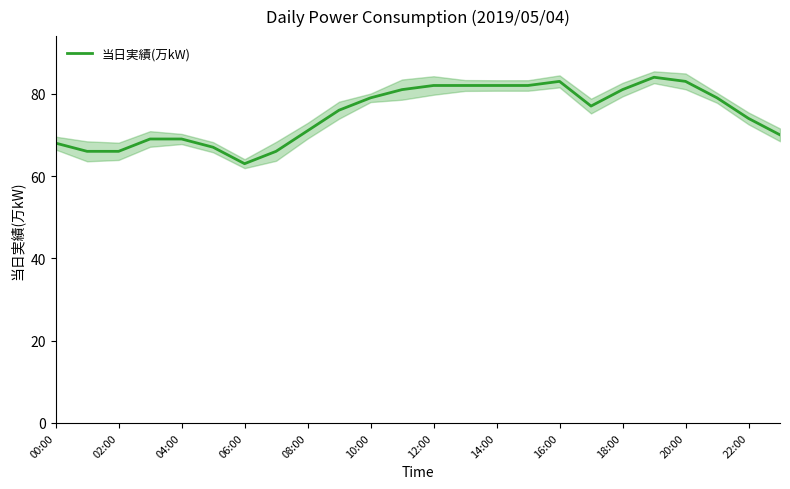

Is it true that 当日実績(万kW) equals 69 at 04:00?

True